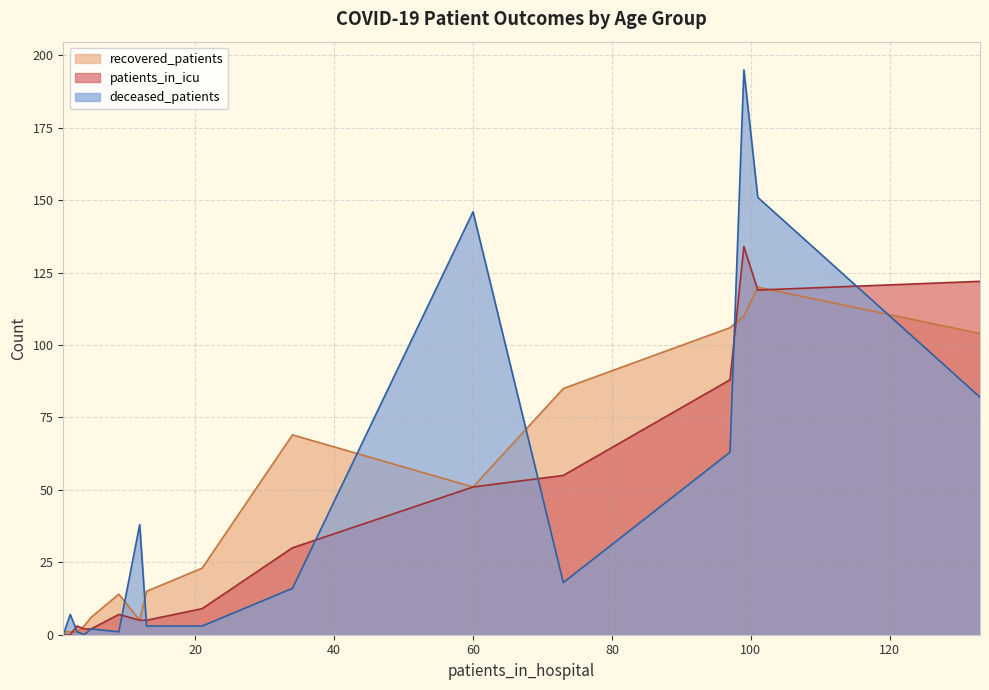

True or false: deceased_patients and patients_in_icu intersect in this chart.

True